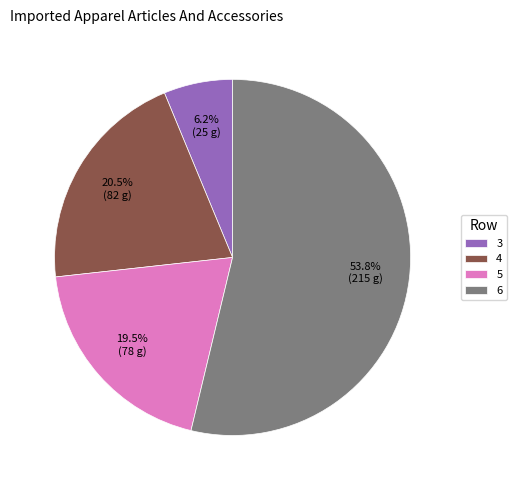

To the nearest percent, what is the average slice percentage?

25%